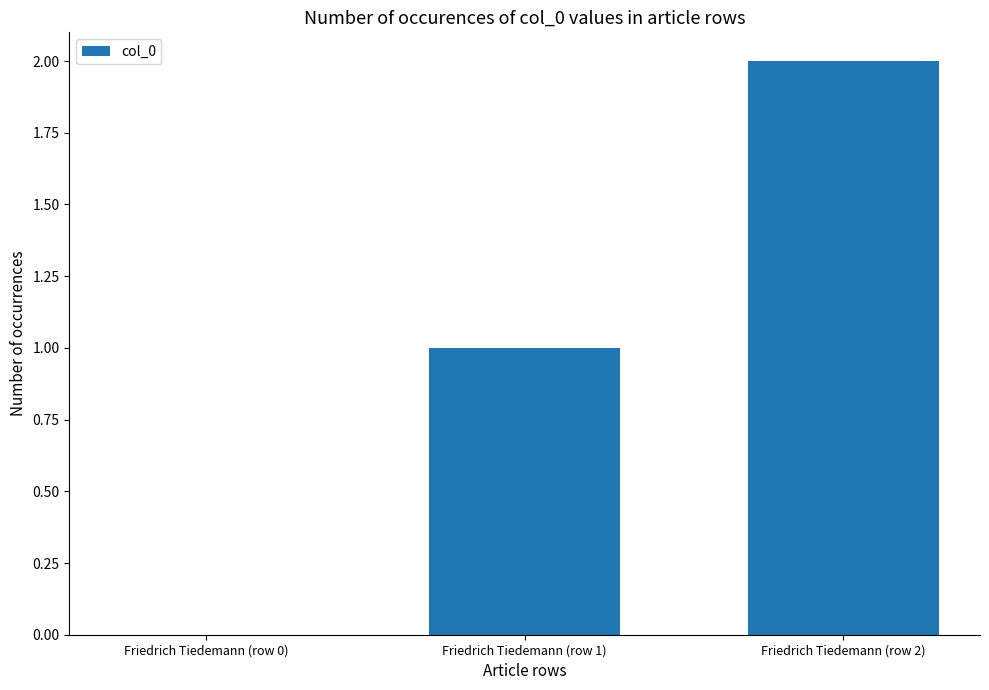

Approximately how many times larger is the value at Friedrich Tiedemann (row 1) compared to Friedrich Tiedemann (row 2)?

0.5